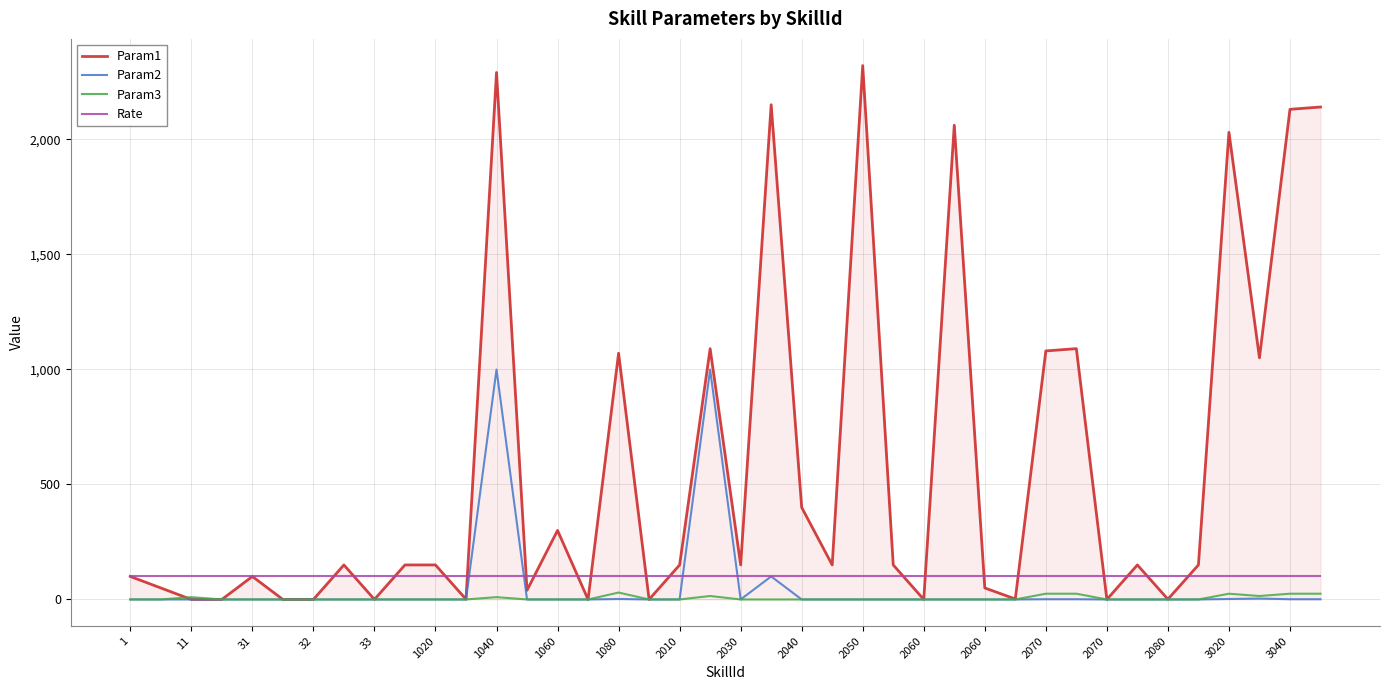

Which series has the largest range (max minus min)?

Param1